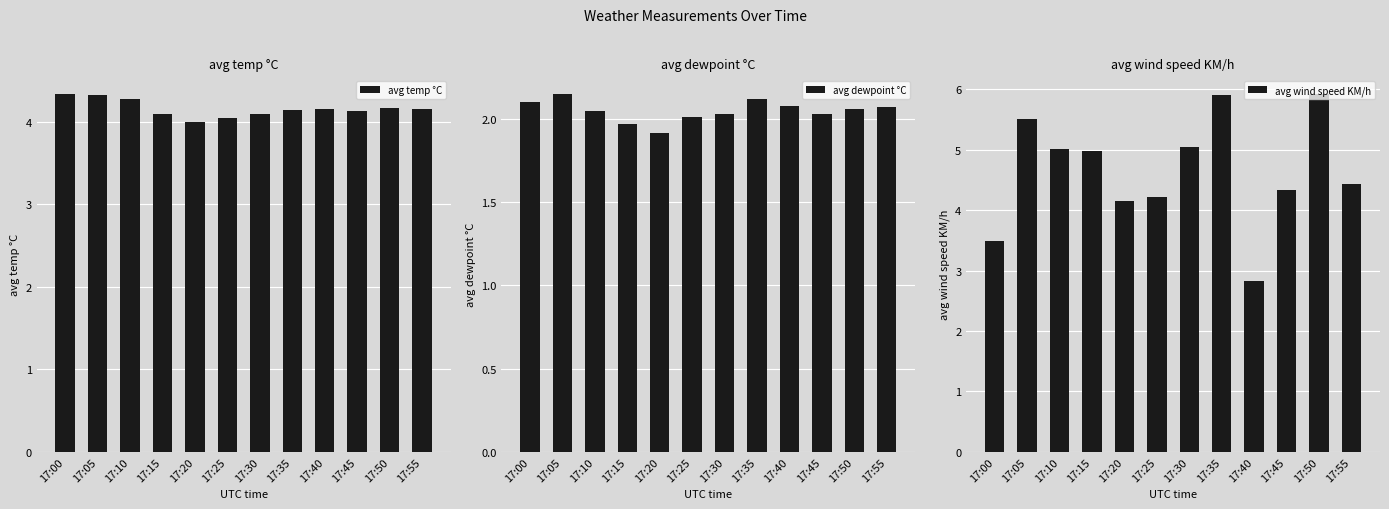

At which category is the sum across all series the highest?

17:35